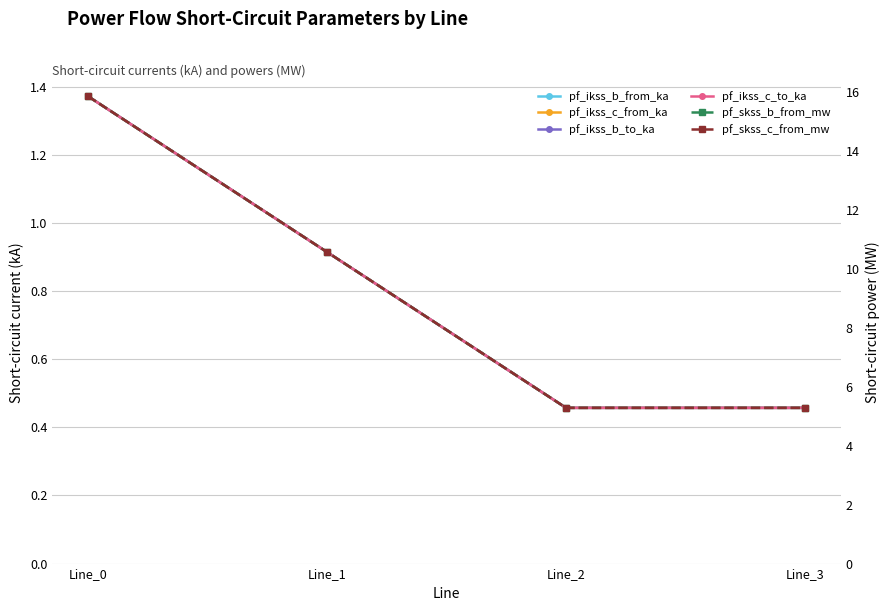

Where is the first local minimum for pf_ikss_c_from_ka?

Line_2